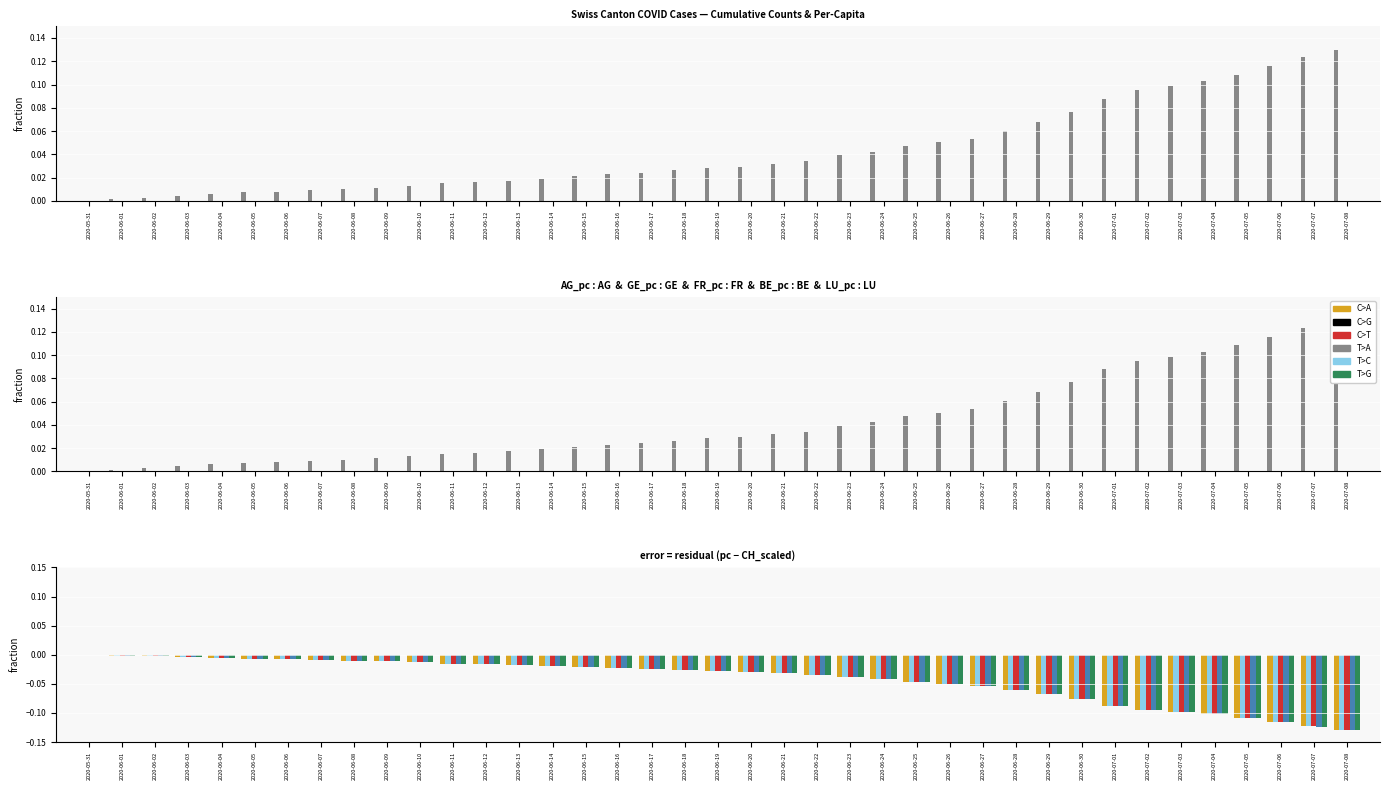

Reading right to left, extract all data points from this chart.

CH: 2020-07-08=0.1	2020-07-07=0.1	2020-07-06=0.1	2020-07-05=0.1	2020-07-04=0.1	2020-07-03=0.1	2020-07-02=0.1	2020-07-01=0.1	2020-06-30=0.1	2020-06-29=0.1	2020-06-28=0.1	2020-06-27=0.1	2020-06-26=0.1	2020-06-25=0.0	2020-06-24=0.0	2020-06-23=0.0	2020-06-22=0.0	2020-06-21=0.0	2020-06-20=0.0	2020-06-19=0.0	2020-06-18=0.0	2020-06-17=0.0	2020-06-16=0.0	2020-06-15=0.0	2020-06-14=0.0	2020-06-13=0.0	2020-06-12=0.0	2020-06-11=0.0	2020-06-10=0.0	2020-06-09=0.0	2020-06-08=0.0	2020-06-07=0.0	2020-06-06=0.0	2020-06-05=0.0	2020-06-04=0.0	2020-06-03=0.0	2020-06-02=0.0	2020-06-01=0.0	2020-05-31=0.0
AG_pc: 2020-07-08=-0.1	2020-07-07=-0.1	2020-07-06=-0.1	2020-07-05=-0.1	2020-07-04=-0.1	2020-07-03=-0.1	2020-07-02=-0.1	2020-07-01=-0.1	2020-06-30=-0.1	2020-06-29=-0.1	2020-06-28=-0.1	2020-06-27=-0.1	2020-06-26=-0.1	2020-06-25=-0.0	2020-06-24=-0.0	2020-06-23=-0.0	2020-06-22=-0.0	2020-06-21=-0.0	2020-06-20=-0.0	2020-06-19=-0.0	2020-06-18=-0.0	2020-06-17=-0.0	2020-06-16=-0.0	2020-06-15=-0.0	2020-06-14=-0.0	2020-06-13=-0.0	2020-06-12=-0.0	2020-06-11=-0.0	2020-06-10=-0.0	2020-06-09=-0.0	2020-06-08=-0.0	2020-06-07=-0.0	2020-06-06=-0.0	2020-06-05=-0.0	2020-06-04=-0.0	2020-06-03=-0.0	2020-06-02=-0.0	2020-06-01=-0.0	2020-05-31=-0.0
GE_pc: 2020-07-08=-0.1	2020-07-07=-0.1	2020-07-06=-0.1	2020-07-05=-0.1	2020-07-04=-0.1	2020-07-03=-0.1	2020-07-02=-0.1	2020-07-01=-0.1	2020-06-30=-0.1	2020-06-29=-0.1	2020-06-28=-0.1	2020-06-27=-0.1	2020-06-26=-0.1	2020-06-25=-0.0	2020-06-24=-0.0	2020-06-23=-0.0	2020-06-22=-0.0	2020-06-21=-0.0	2020-06-20=-0.0	2020-06-19=-0.0	2020-06-18=-0.0	2020-06-17=-0.0	2020-06-16=-0.0	2020-06-15=-0.0	2020-06-14=-0.0	2020-06-13=-0.0	2020-06-12=-0.0	2020-06-11=-0.0	2020-06-10=-0.0	2020-06-09=-0.0	2020-06-08=-0.0	2020-06-07=-0.0	2020-06-06=-0.0	2020-06-05=-0.0	2020-06-04=-0.0	2020-06-03=-0.0	2020-06-02=-0.0	2020-06-01=-0.0	2020-05-31=-0.0
FR_pc: 2020-07-08=-0.1	2020-07-07=-0.1	2020-07-06=-0.1	2020-07-05=-0.1	2020-07-04=-0.1	2020-07-03=-0.1	2020-07-02=-0.1	2020-07-01=-0.1	2020-06-30=-0.1	2020-06-29=-0.1	2020-06-28=-0.1	2020-06-27=-0.1	2020-06-26=-0.1	2020-06-25=-0.0	2020-06-24=-0.0	2020-06-23=-0.0	2020-06-22=-0.0	2020-06-21=-0.0	2020-06-20=-0.0	2020-06-19=-0.0	2020-06-18=-0.0	2020-06-17=-0.0	2020-06-16=-0.0	2020-06-15=-0.0	2020-06-14=-0.0	2020-06-13=-0.0	2020-06-12=-0.0	2020-06-11=-0.0	2020-06-10=-0.0	2020-06-09=-0.0	2020-06-08=-0.0	2020-06-07=-0.0	2020-06-06=-0.0	2020-06-05=-0.0	2020-06-04=-0.0	2020-06-03=-0.0	2020-06-02=-0.0	2020-06-01=-0.0	2020-05-31=-0.0
BE_pc: 2020-07-08=-0.1	2020-07-07=-0.1	2020-07-06=-0.1	2020-07-05=-0.1	2020-07-04=-0.1	2020-07-03=-0.1	2020-07-02=-0.1	2020-07-01=-0.1	2020-06-30=-0.1	2020-06-29=-0.1	2020-06-28=-0.1	2020-06-27=-0.1	2020-06-26=-0.1	2020-06-25=-0.0	2020-06-24=-0.0	2020-06-23=-0.0	2020-06-22=-0.0	2020-06-21=-0.0	2020-06-20=-0.0	2020-06-19=-0.0	2020-06-18=-0.0	2020-06-17=-0.0	2020-06-16=-0.0	2020-06-15=-0.0	2020-06-14=-0.0	2020-06-13=-0.0	2020-06-12=-0.0	2020-06-11=-0.0	2020-06-10=-0.0	2020-06-09=-0.0	2020-06-08=-0.0	2020-06-07=-0.0	2020-06-06=-0.0	2020-06-05=-0.0	2020-06-04=-0.0	2020-06-03=-0.0	2020-06-02=-0.0	2020-06-01=-0.0	2020-05-31=-0.0
LU_pc: 2020-07-08=-0.1	2020-07-07=-0.1	2020-07-06=-0.1	2020-07-05=-0.1	2020-07-04=-0.1	2020-07-03=-0.1	2020-07-02=-0.1	2020-07-01=-0.1	2020-06-30=-0.1	2020-06-29=-0.1	2020-06-28=-0.1	2020-06-27=-0.1	2020-06-26=-0.1	2020-06-25=-0.0	2020-06-24=-0.0	2020-06-23=-0.0	2020-06-22=-0.0	2020-06-21=-0.0	2020-06-20=-0.0	2020-06-19=-0.0	2020-06-18=-0.0	2020-06-17=-0.0	2020-06-16=-0.0	2020-06-15=-0.0	2020-06-14=-0.0	2020-06-13=-0.0	2020-06-12=-0.0	2020-06-11=-0.0	2020-06-10=-0.0	2020-06-09=-0.0	2020-06-08=-0.0	2020-06-07=-0.0	2020-06-06=-0.0	2020-06-05=-0.0	2020-06-04=-0.0	2020-06-03=-0.0	2020-06-02=-0.0	2020-06-01=-0.0	2020-05-31=-0.0